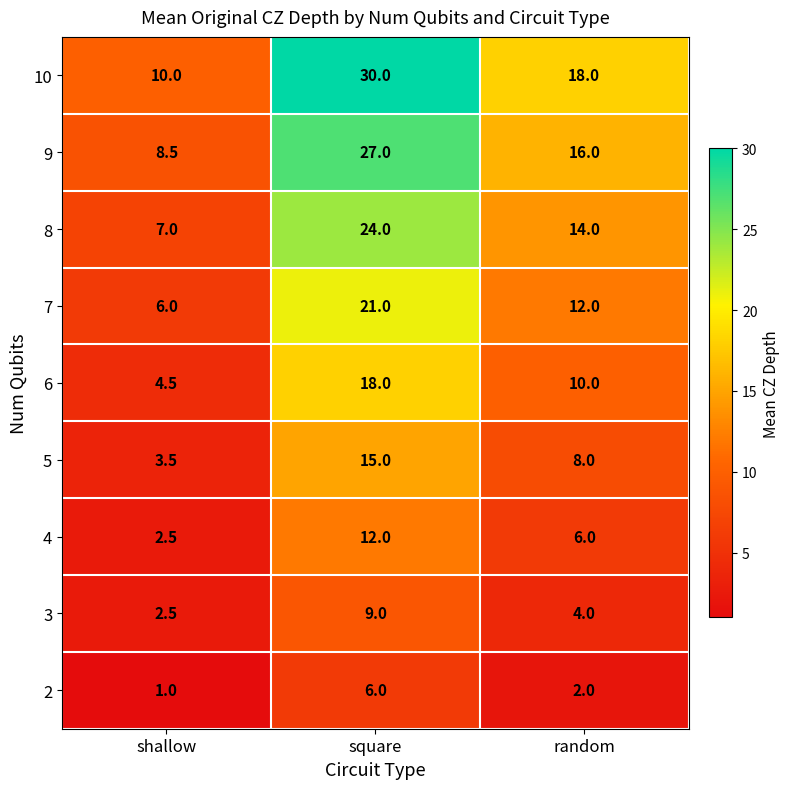

Which label corresponds to the largest value in the chart?

square